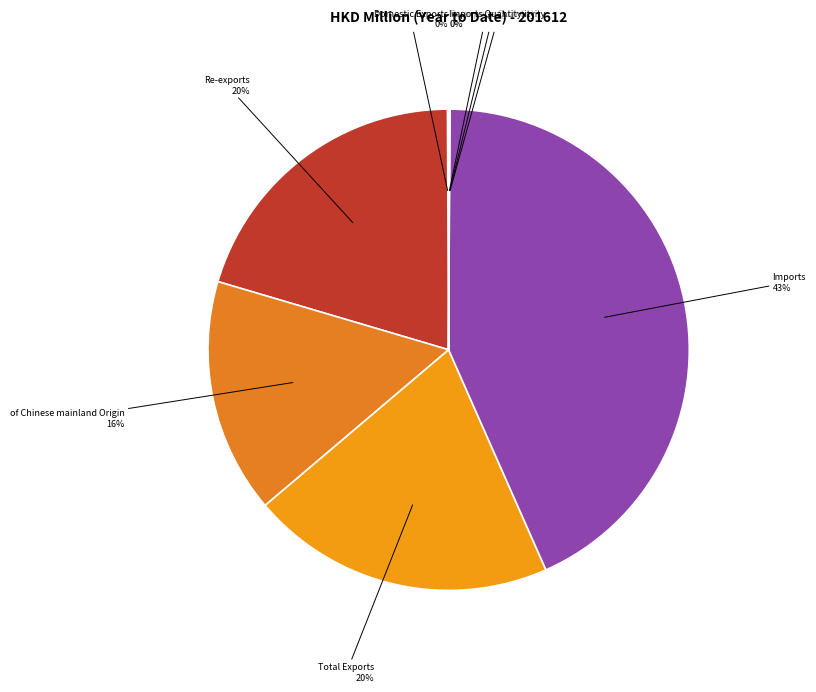

Does any single category account for the majority?

No